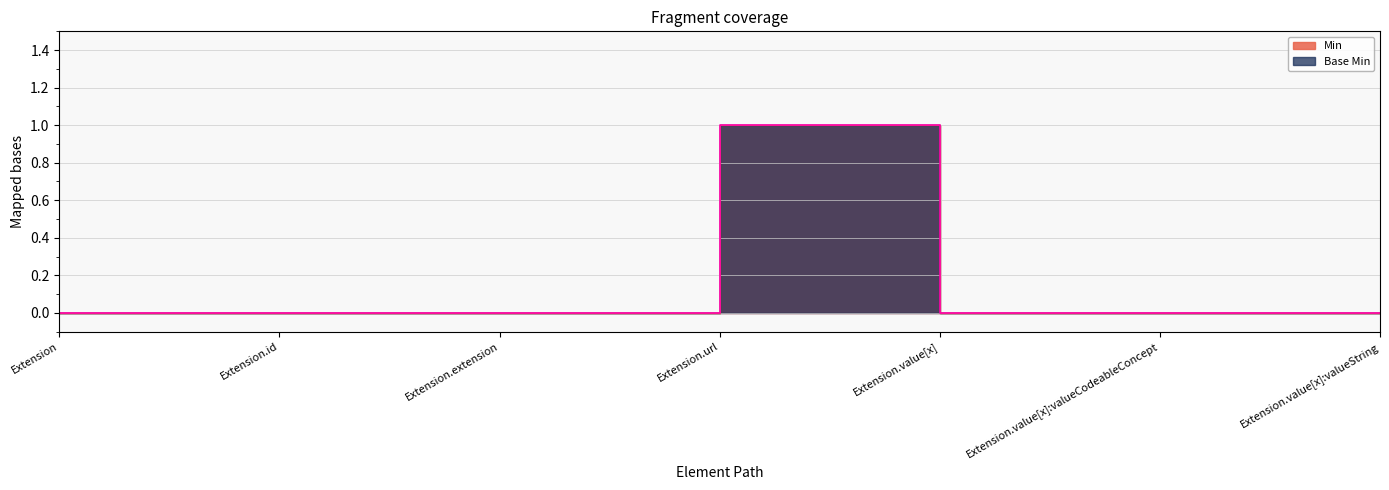

Is the value of Min at Extension.extension greater than the value of Base Min at Extension.id?

No